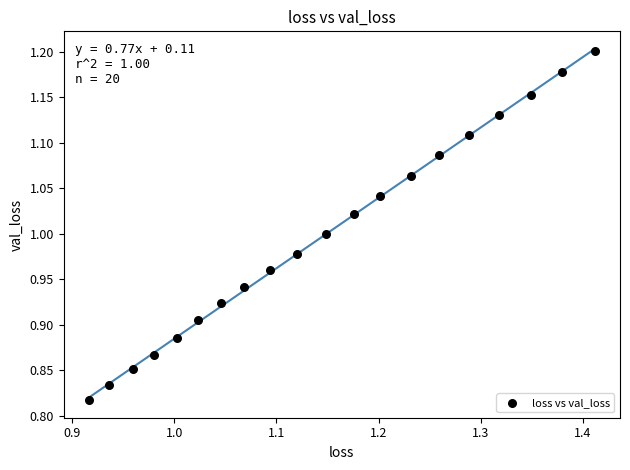

What is the range of Y values (max minus min)?

0.4